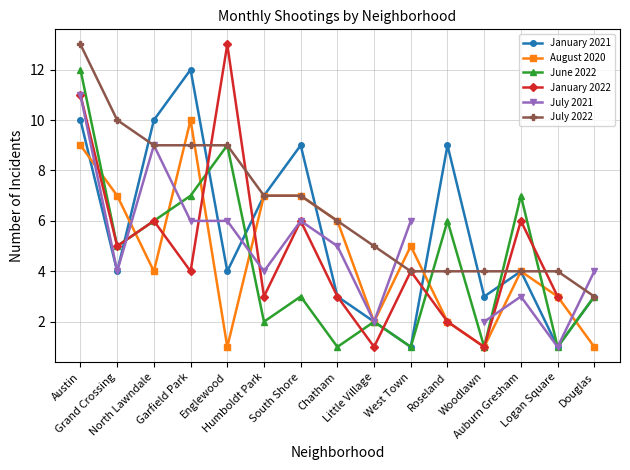

How many times do January 2022 and August 2020 cross each other?

5